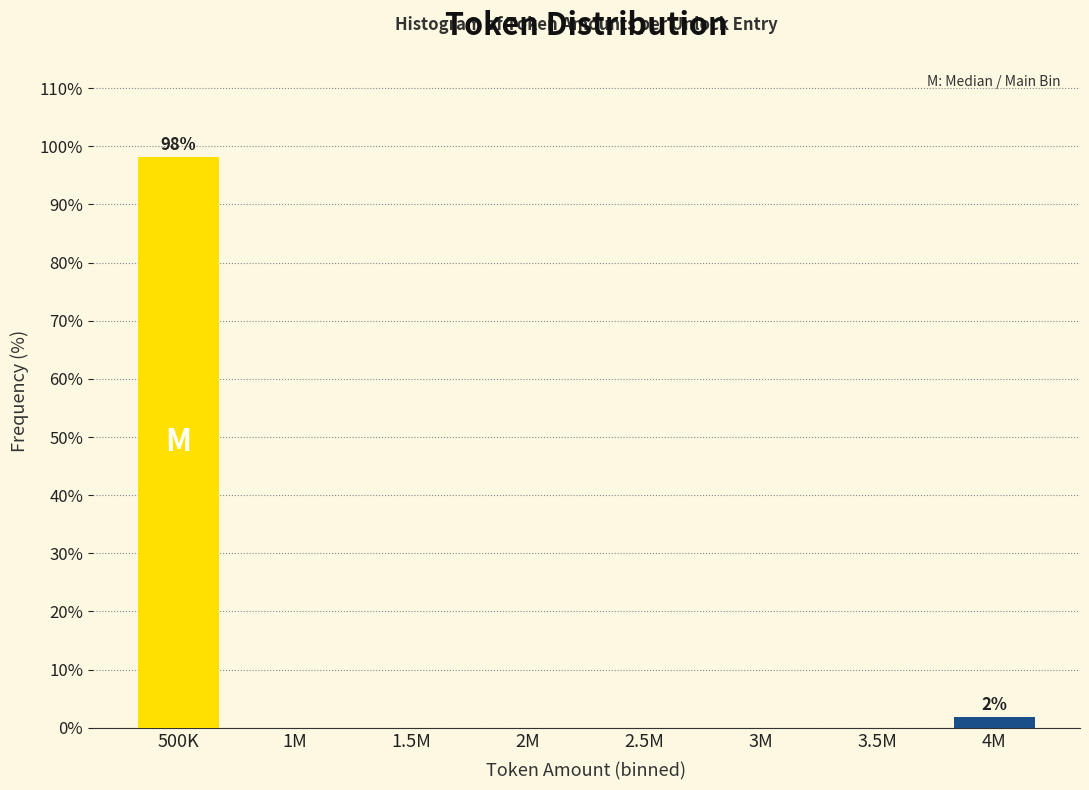

Reading left to right, list all the values displayed in this chart.

500K=98.1	1M=0.0	1.5M=0.0	2M=0.0	2.5M=0.0	3M=0.0	3.5M=0.0	4M=1.9